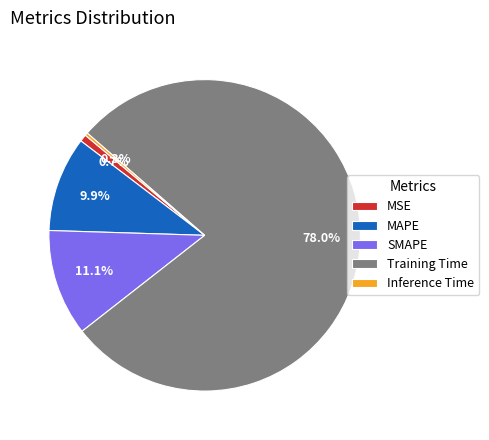

Is Training Time the majority of the pie?

Yes